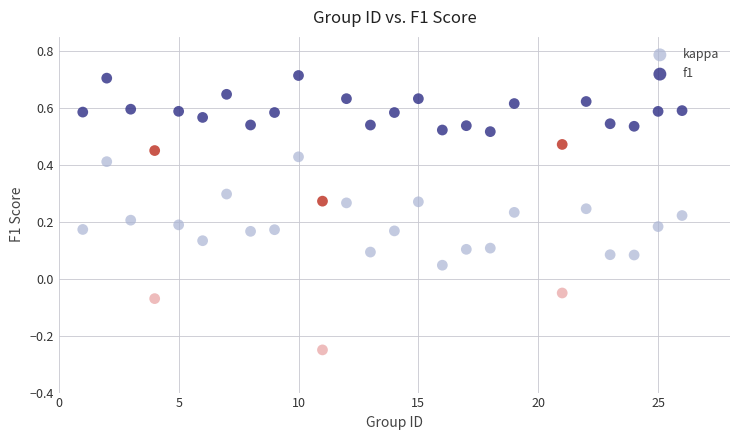

What are all the series names shown in the legend?

kappa, f1